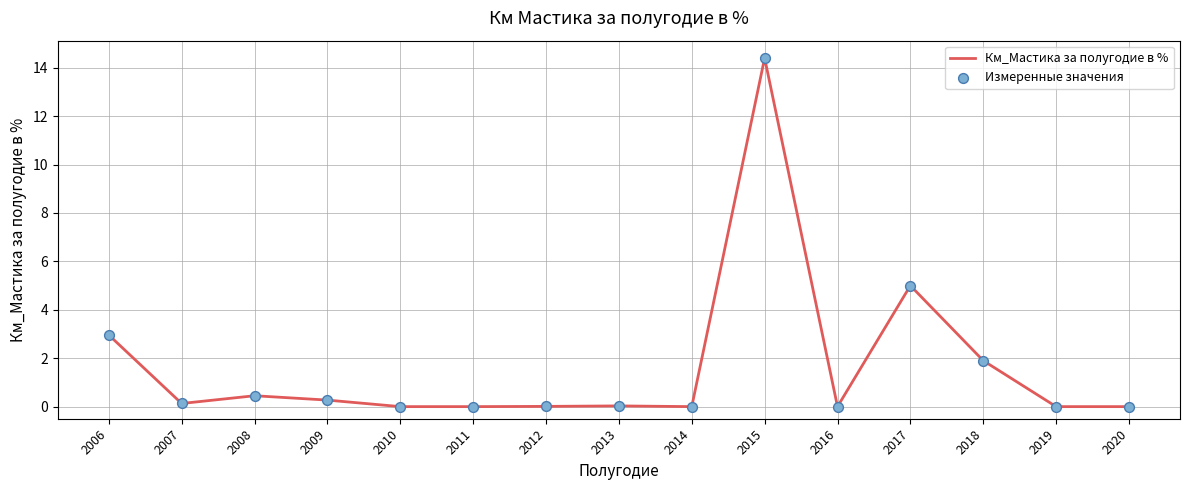

Which has a higher value, 2011 or 2018?

2018